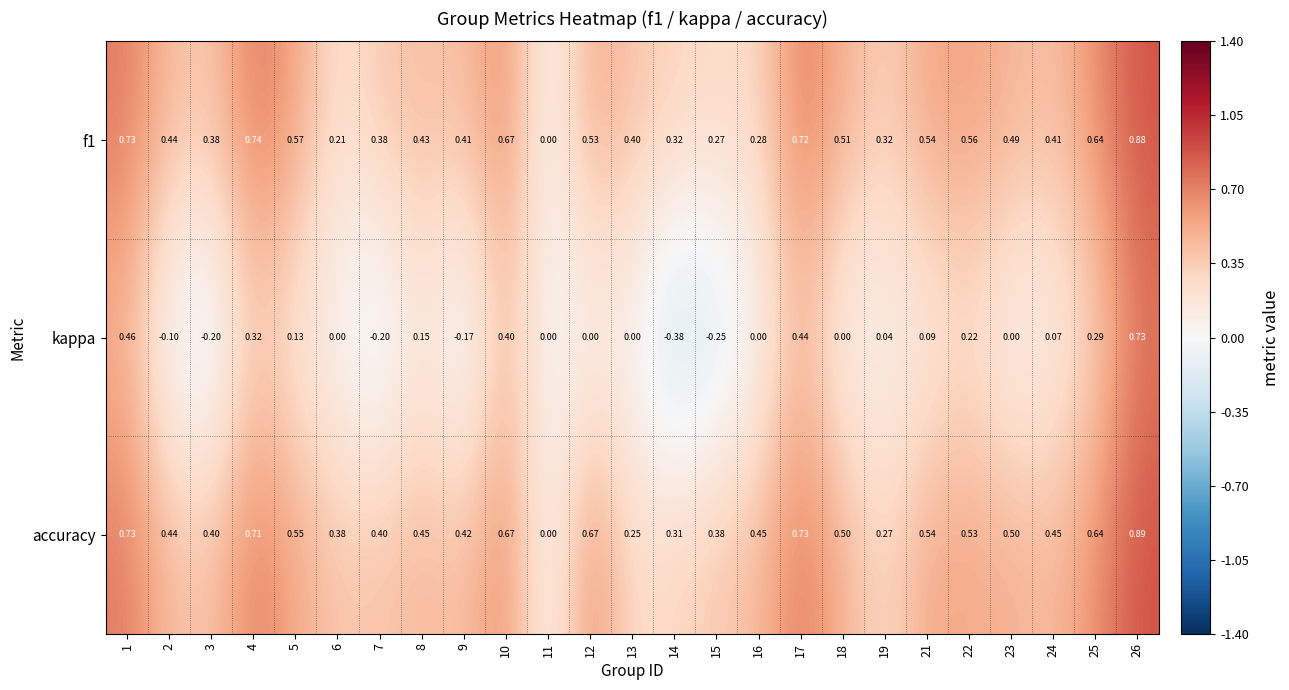

Between 8 and 23, which series saw the biggest shift?

kappa